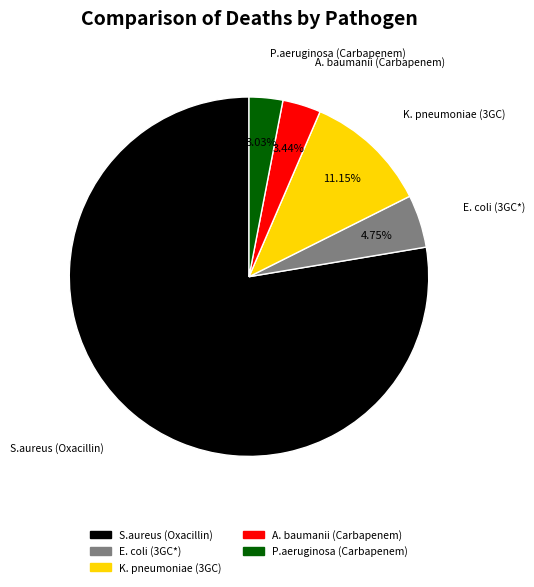

What is the ratio of the value at P.aeruginosa (Carbapenem) to the value at K. pneumoniae (3GC)?

0.3